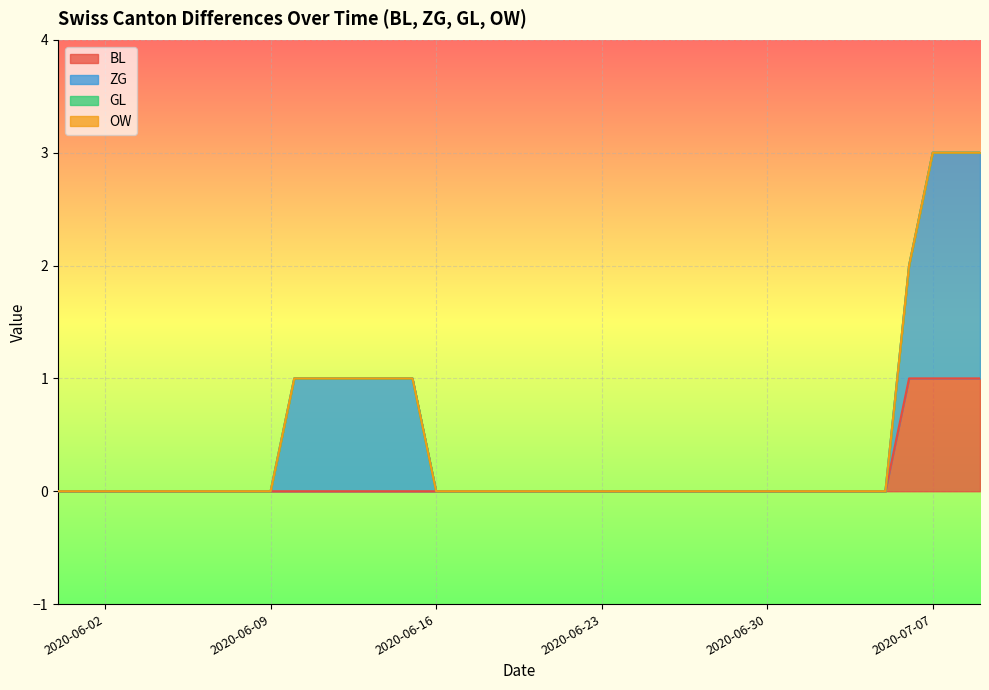

How many data points does each series have?

40